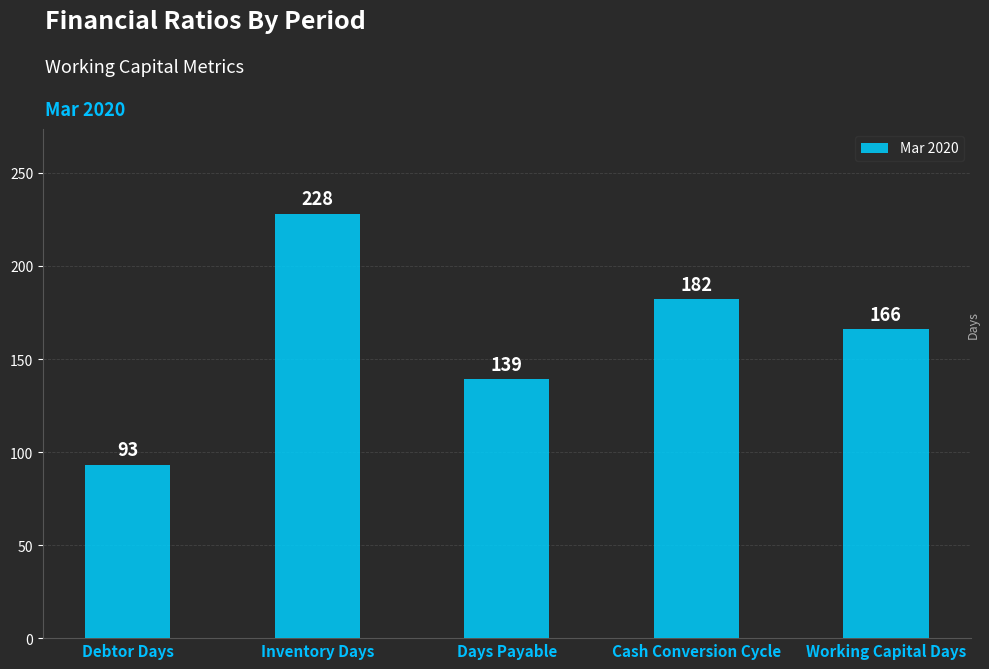

Which has a higher value, Days Payable or Inventory Days?

Inventory Days